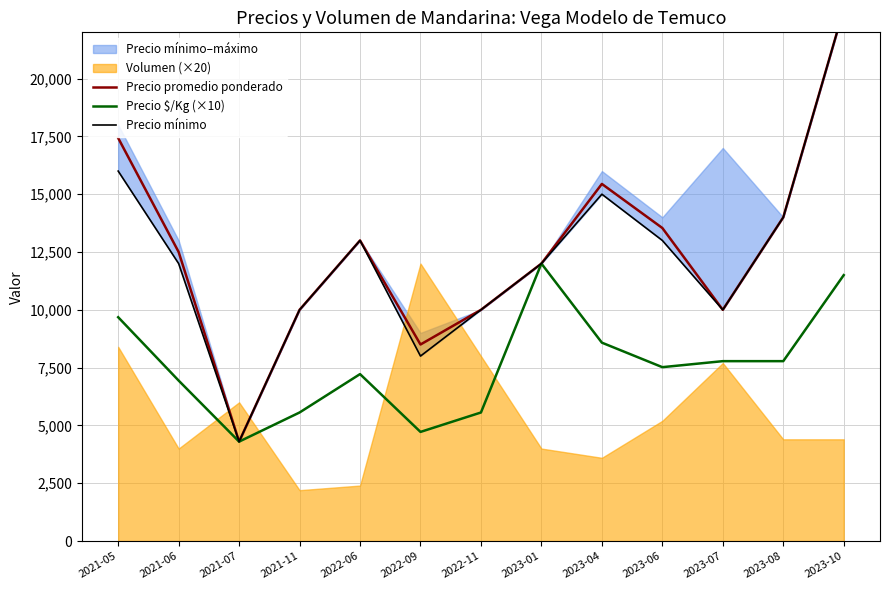

Is the value of Precio $/Kg (×10) at 2023-08 greater than the value of Precio promedio ponderado at 2023-08?

No